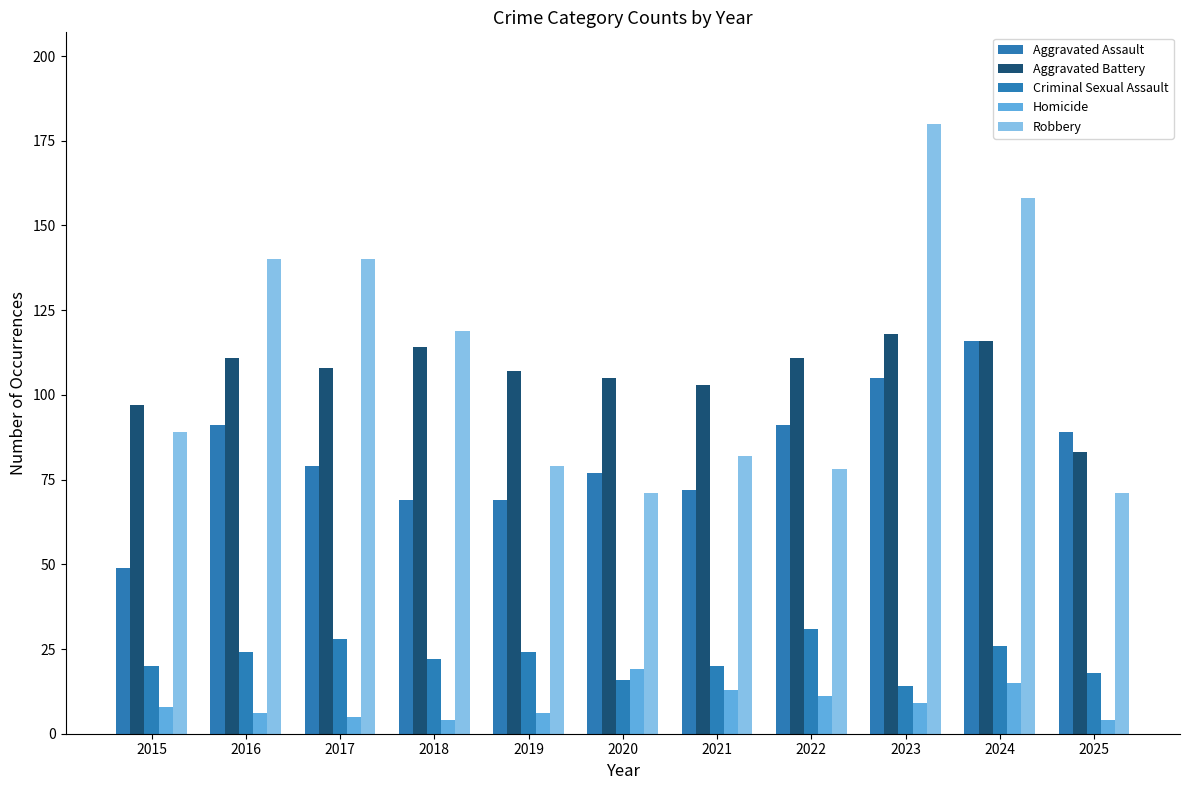

Is the value of Homicide at 2019 greater than the value of Criminal Sexual Assault at 2019?

No